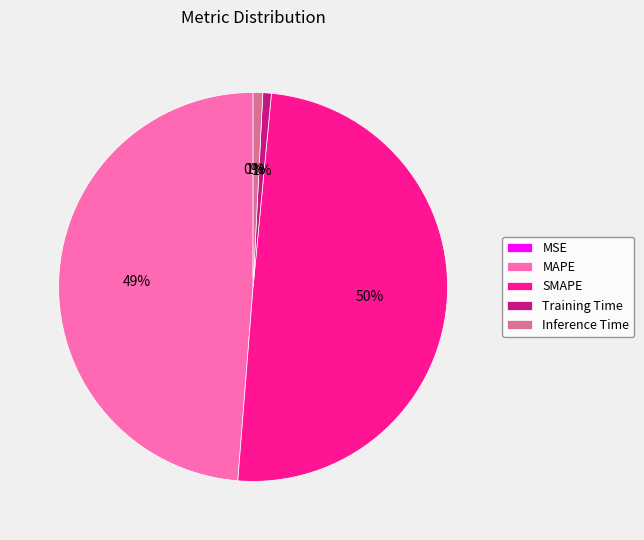

Which has a higher value, Inference Time or SMAPE?

SMAPE